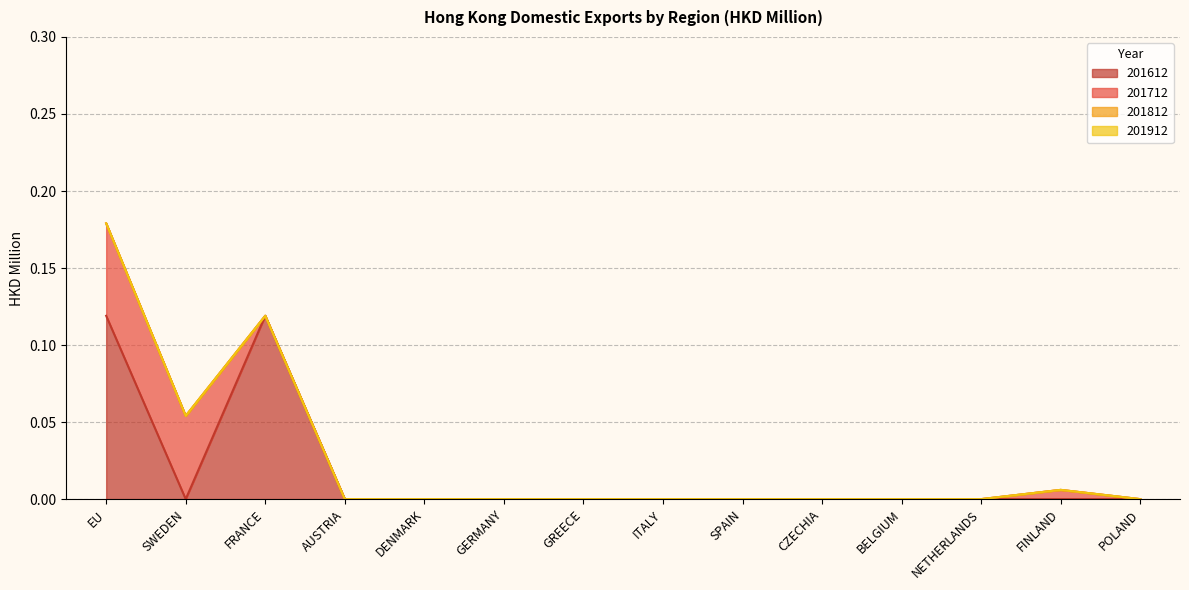

Does the chart have visible grid lines?

Yes